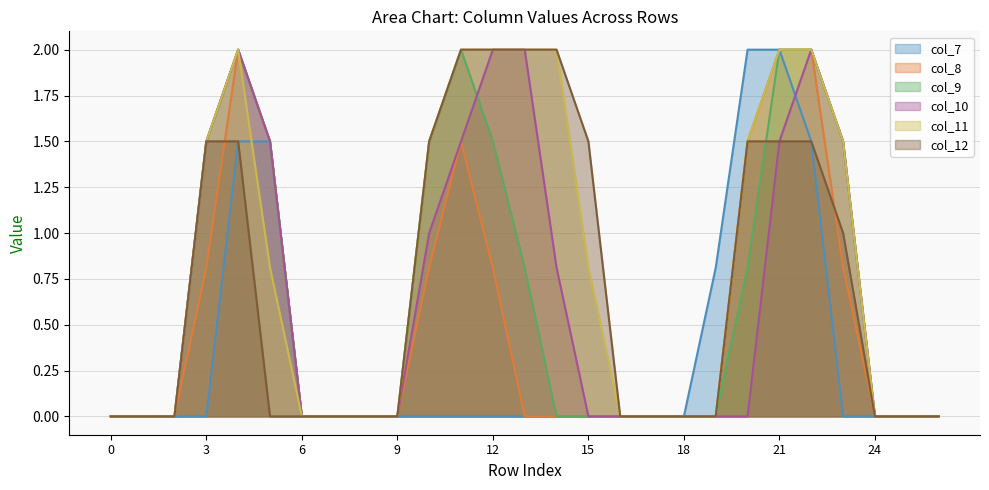

What is the highest value of the col_12 series?

2.0